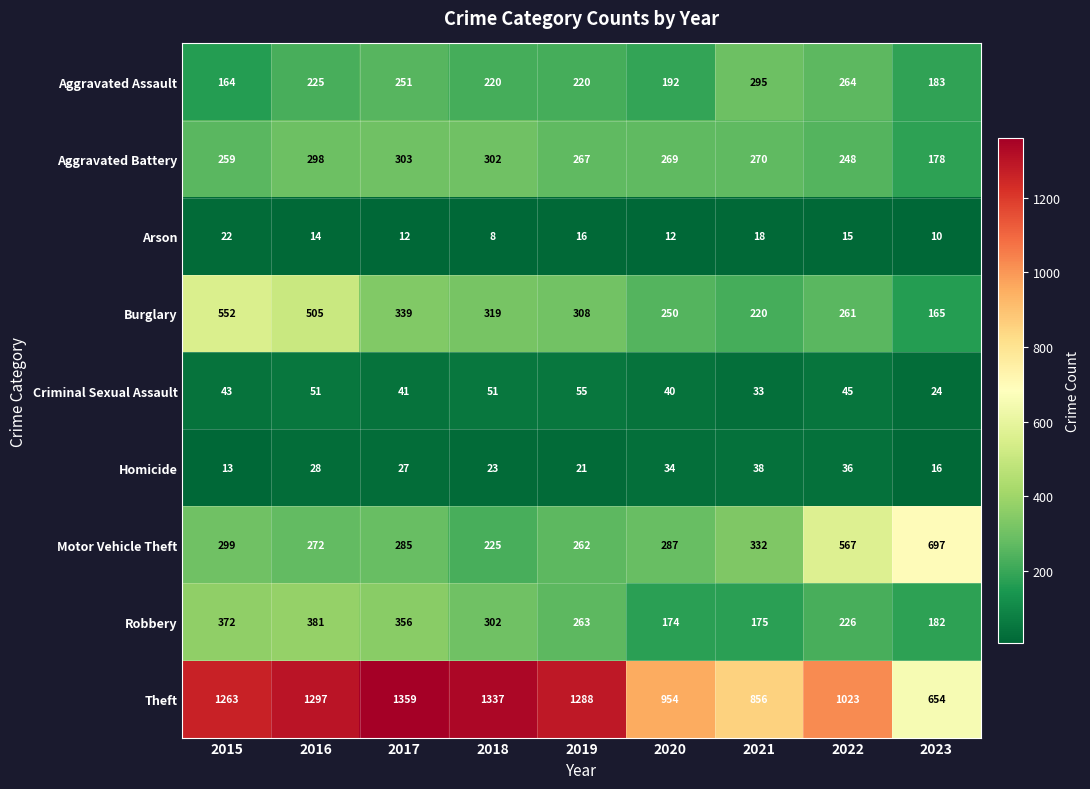

List the series in order of their peak value, lowest first.

Arson, Homicide, Criminal Sexual Assault, Aggravated Assault, Aggravated Battery, Robbery, Burglary, Motor Vehicle Theft, Theft